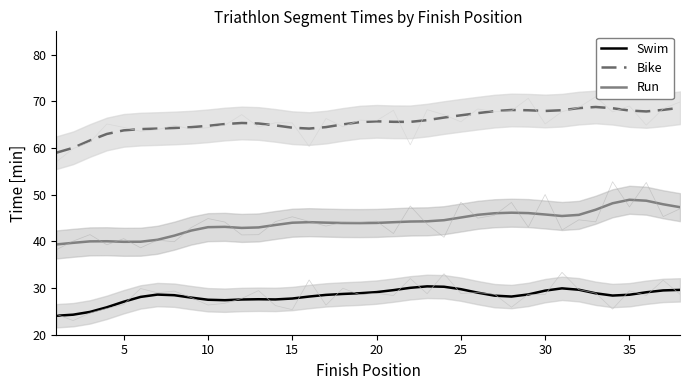

Reading left to right, list all the values displayed in this chart.

Swim: 24.1	24.3	24.9	25.9	27.1	28.1	28.6	28.5	28.0	27.5	27.4	27.5	27.6	27.6	27.8	28.2	28.5	28.7	28.9	29.1	29.6	30.0	30.4	30.3	29.8	29.0	28.4	28.2	28.6	29.4	29.9	29.6	28.9	28.4	28.6	29.1	29.5	29.6
Bike: 59.0	60.0	61.6	63.0	63.8	64.1	64.2	64.3	64.5	64.8	65.1	65.4	65.3	64.8	64.4	64.2	64.5	65.1	65.5	65.7	65.6	65.6	66.0	66.5	67.0	67.5	67.9	68.1	68.1	67.9	68.1	68.6	68.8	68.5	68.0	67.8	68.2	68.6
Run: 39.3	39.7	40.0	40.0	39.9	39.9	40.3	41.2	42.3	43.0	43.1	42.9	43.0	43.5	44.0	44.1	44.0	43.9	43.9	44.0	44.1	44.3	44.3	44.5	45.1	45.7	46.0	46.1	46.1	45.8	45.4	45.7	46.8	48.2	48.9	48.7	47.9	47.3